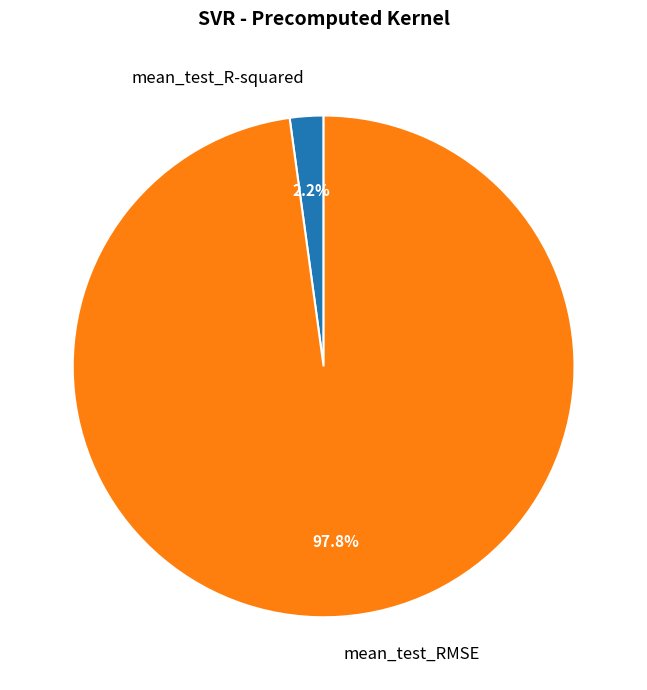

Which slice represents more than half of the pie?

mean_test_RMSE